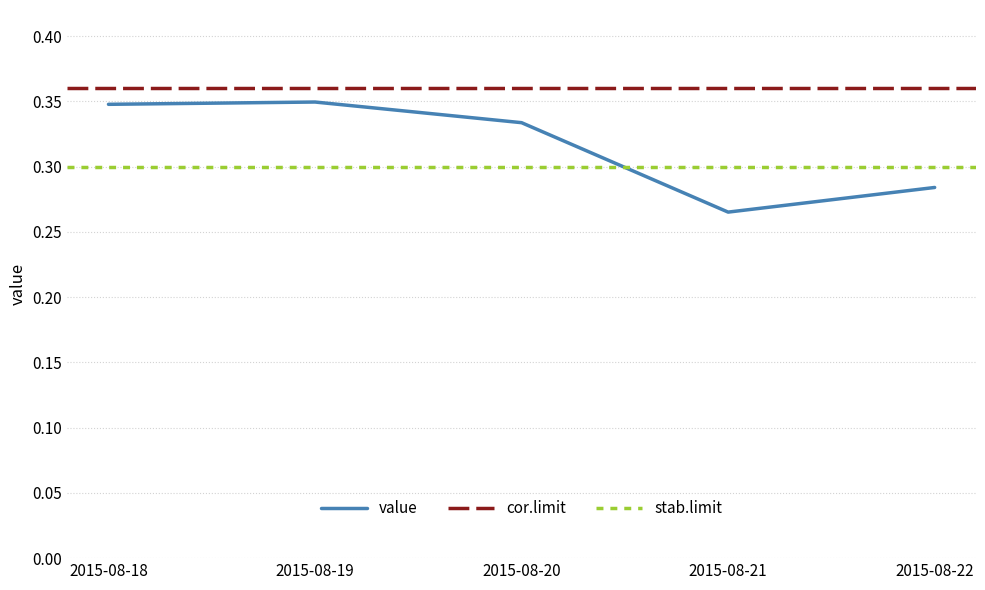

Reading left to right, list all the values displayed in this chart.

2015-08-18=0.3	2015-08-19=0.3	2015-08-20=0.3	2015-08-21=0.3	2015-08-22=0.3